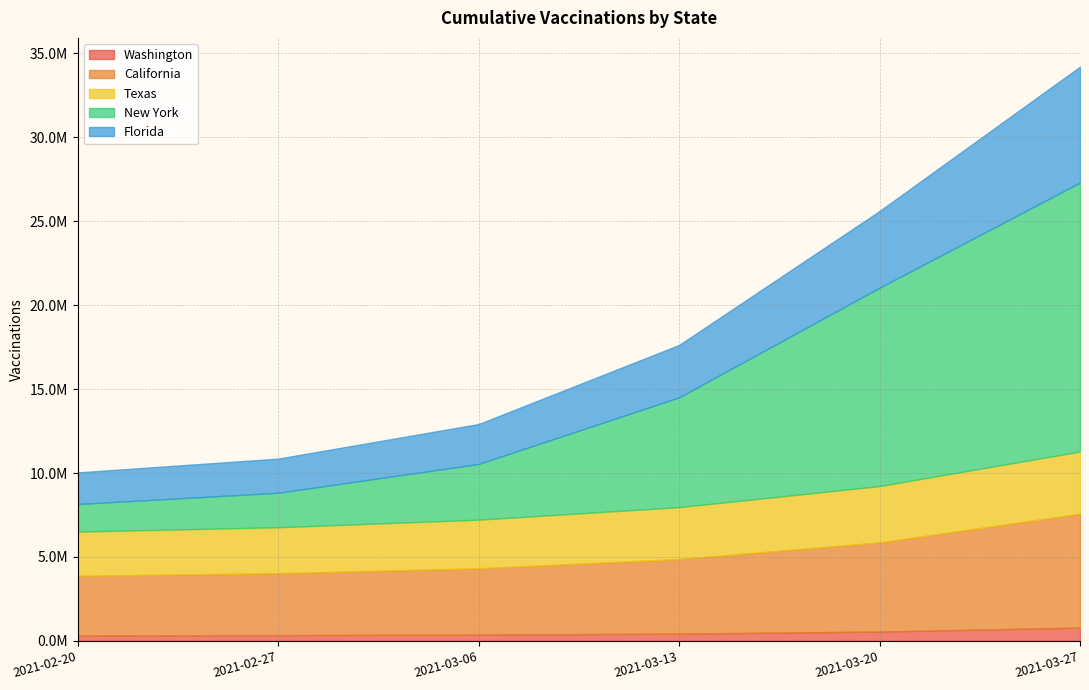

At how many categories does at least one series exceed 9382450?

2